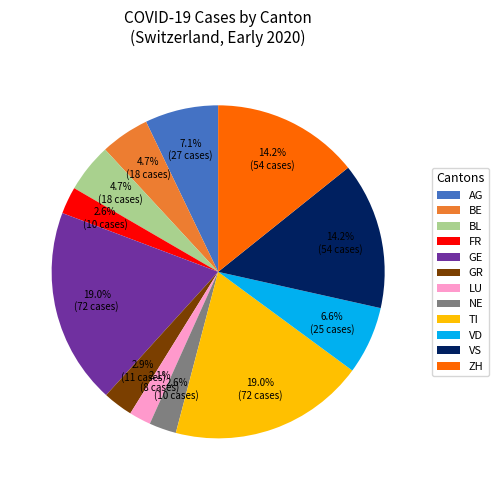

How much of the chart is everything except BE?

95.3%